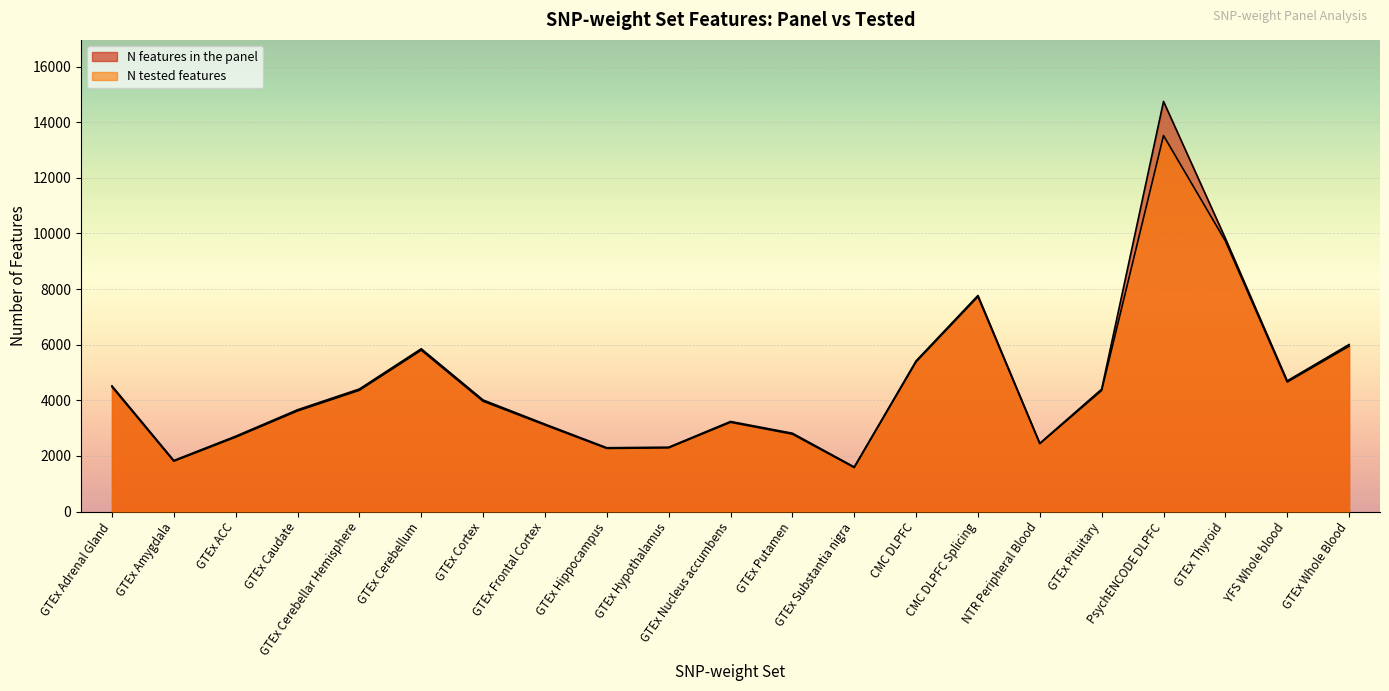

True or false: N features in the panel and N tested features cross at least once.

False